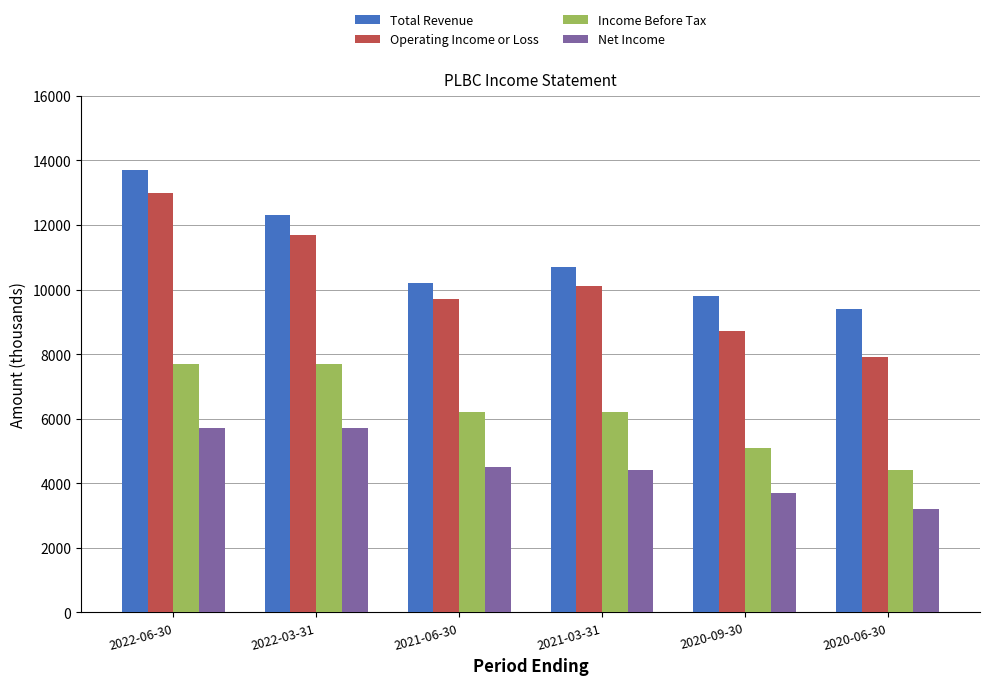

The value of Income Before Tax at 2020-09-30 is 5100. True or false?

True